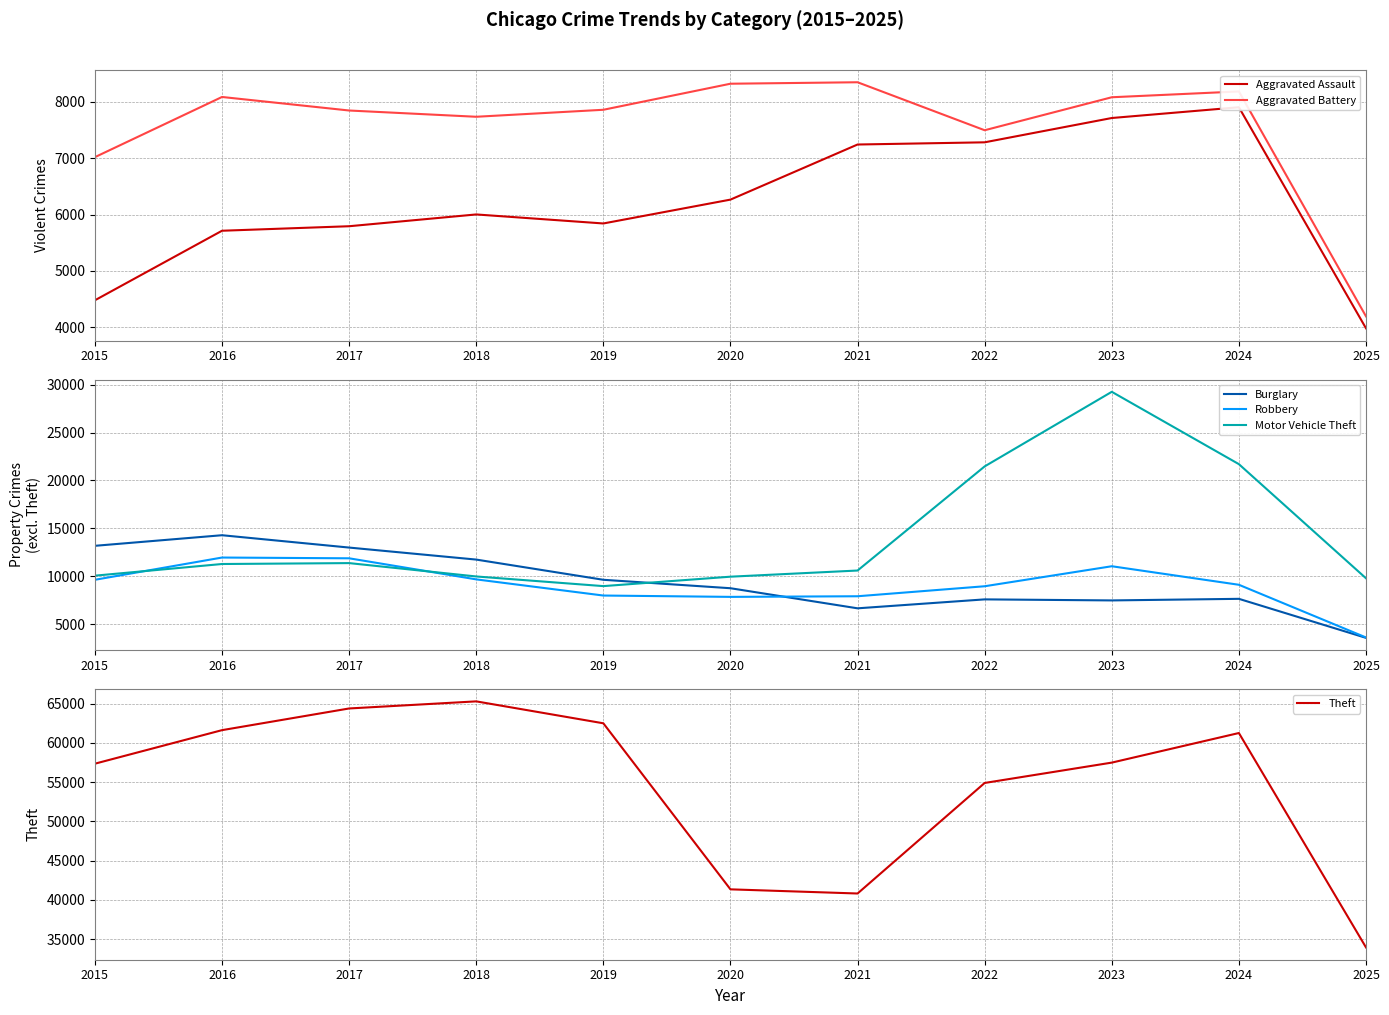

Reading left to right, extract all data points from this chart.

Aggravated Assault: 2015=4480	2016=5713	2017=5793	2018=6002	2019=5842	2020=6265	2021=7242	2022=7281	2023=7712	2024=7903	2025=3983
Aggravated Battery: 2015=7018	2016=8085	2017=7845	2018=7734	2019=7858	2020=8320	2021=8346	2022=7495	2023=8080	2024=8183	2025=4195
Burglary: 2015=13184	2016=14289	2017=13001	2018=11747	2019=9639	2020=8758	2021=6661	2022=7594	2023=7485	2024=7651	2025=3578
Robbery: 2015=9638	2016=11960	2017=11881	2018=9681	2019=7995	2020=7855	2021=7920	2022=8964	2023=11052	2024=9118	2025=3620
Motor Vehicle Theft: 2015=10068	2016=11285	2017=11380	2018=9985	2019=8978	2020=9962	2021=10605	2022=21472	2023=29255	2024=21706	2025=9796
Theft: 2015=57353	2016=61624	2017=64386	2018=65290	2019=62498	2020=41350	2021=40820	2022=54899	2023=57490	2024=61259	2025=33953